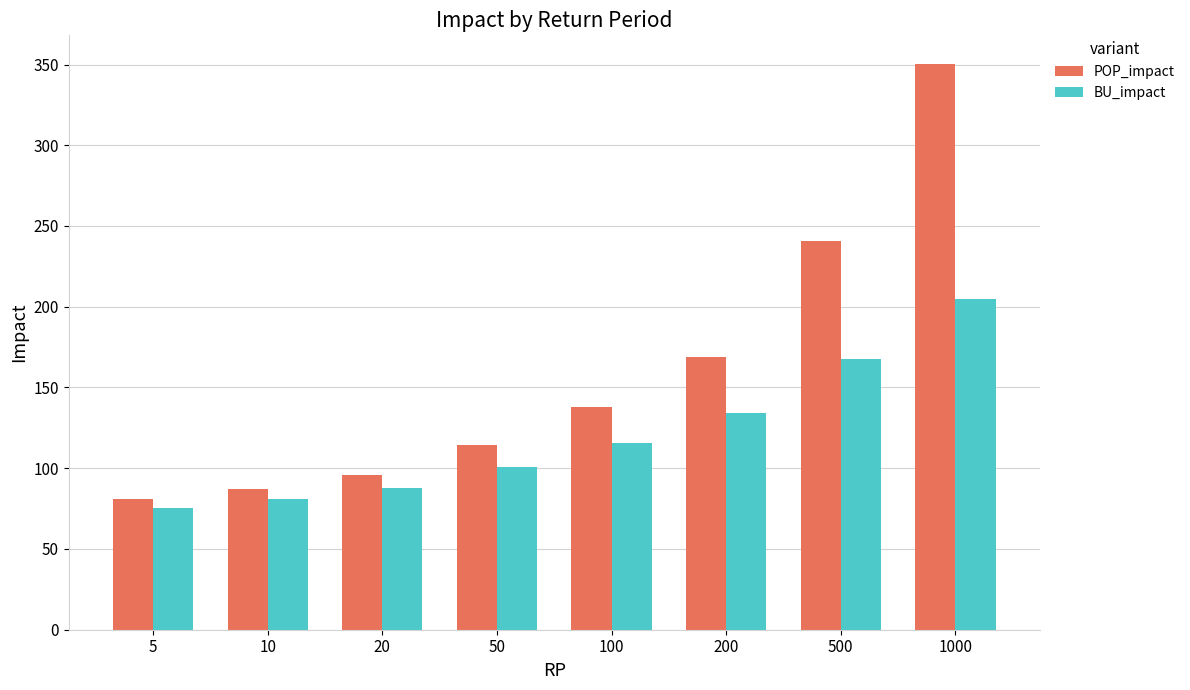

Reading right to left, transcribe all the data shown in this chart.

POP_impact: 1000=350.5	500=241.0	200=168.7	100=137.7	50=114.4	20=95.7	10=87.1	5=80.7
BU_impact: 1000=204.8	500=167.8	200=134.2	100=115.5	50=100.5	20=87.8	10=80.8	5=75.4